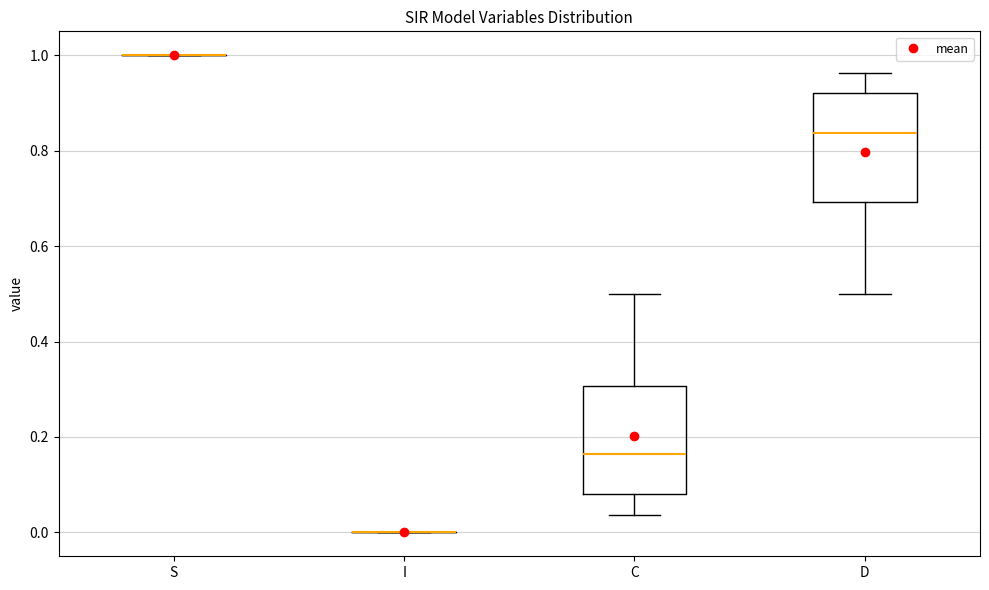

Reading left to right, read every box against the y-axis: the position of its median line, the range the box covers, and the ends of its whiskers. The values are not printed on the chart, so give them approximately, as read against the axis.

S: box collapsed to a line at 1.00, whiskers 1.00 to 1.00
I: box collapsed to a line at 0.00, whiskers 0.00 to 0.00
C: median 0.16, box 0.08 to 0.30, whiskers 0.04 to 0.50
D: median 0.84, box 0.70 to 0.92, whiskers 0.50 to 0.96